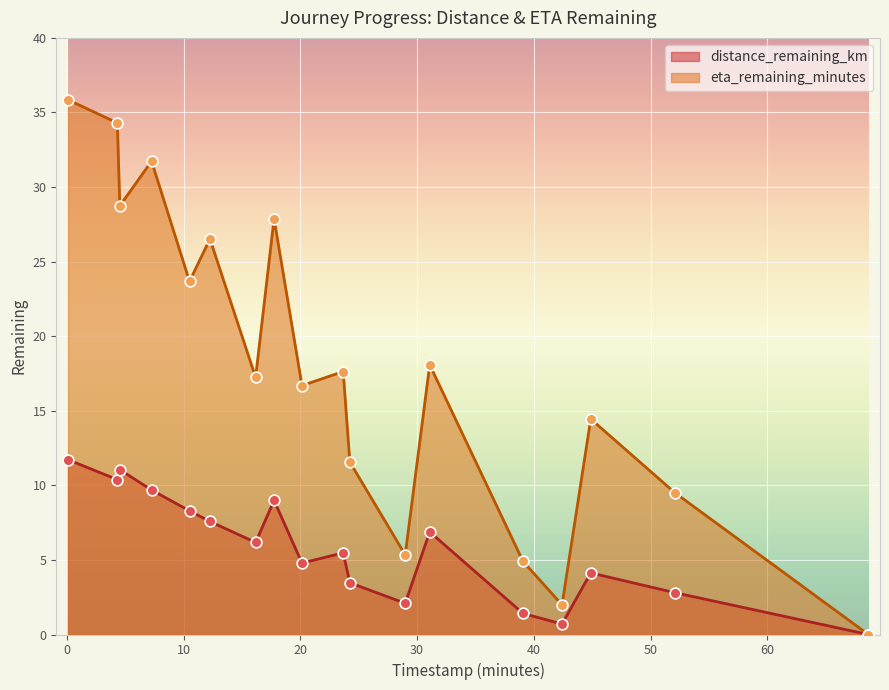

At which category is the sum across all series the highest?

0.1